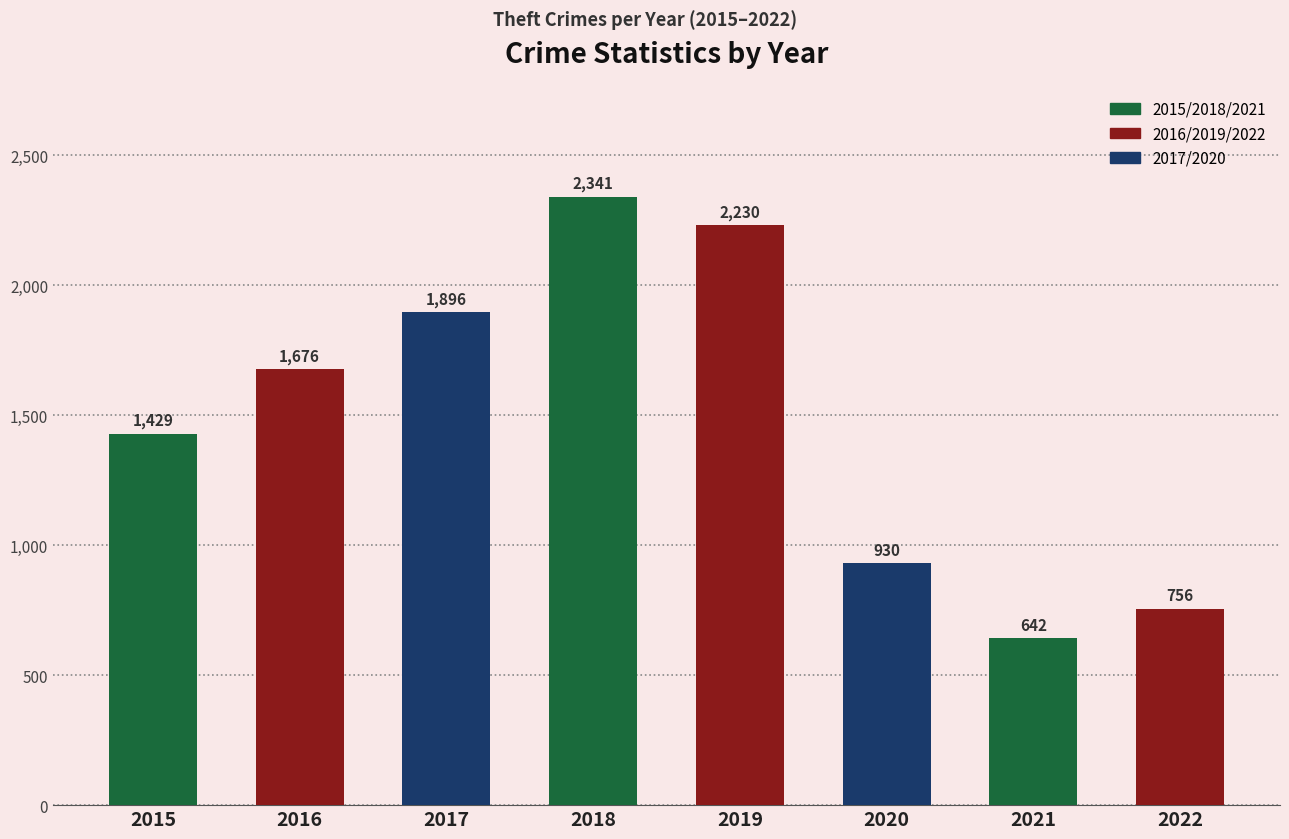

What is the maximum value shown in the chart?

2341